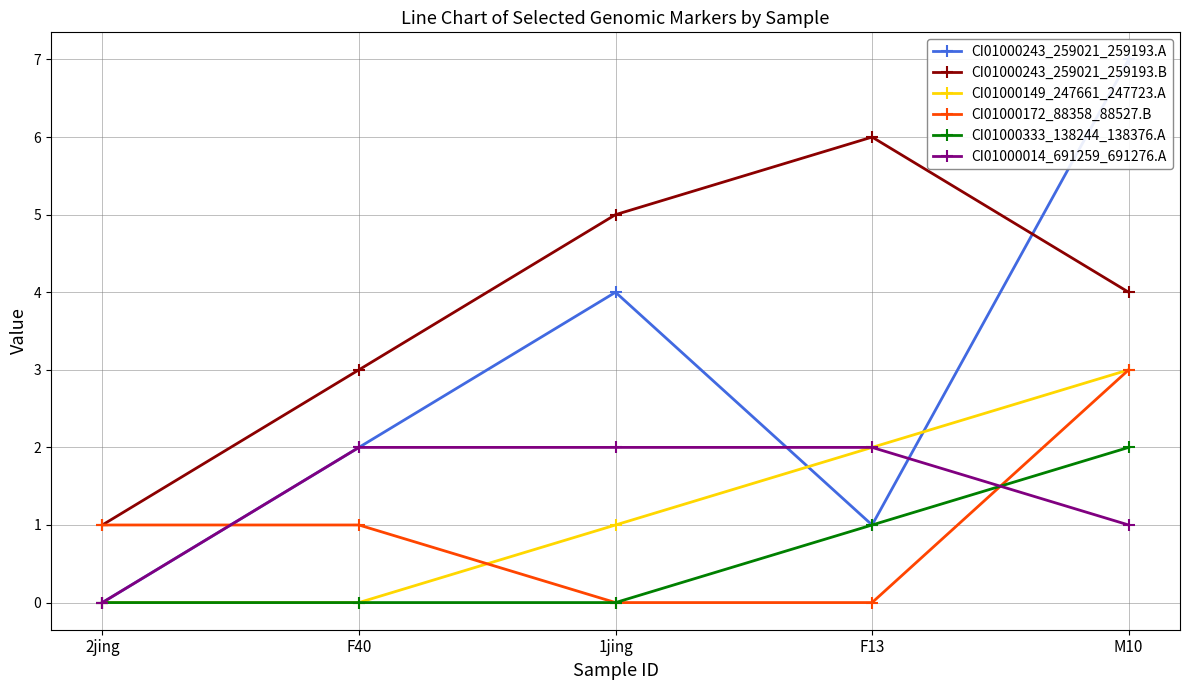

Is it true that CI01000149_247661_247723.A equals 1 at M10?

False